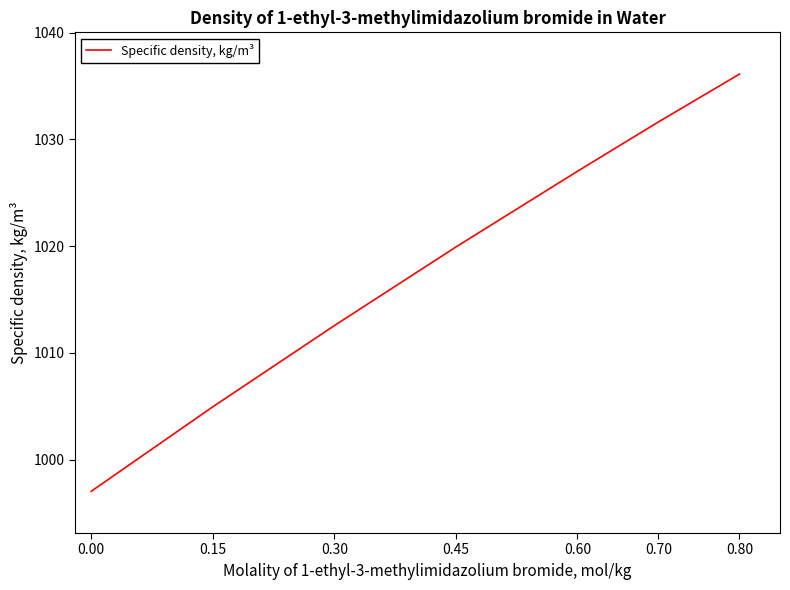

What is the difference between the second highest and second lowest values?

26.7